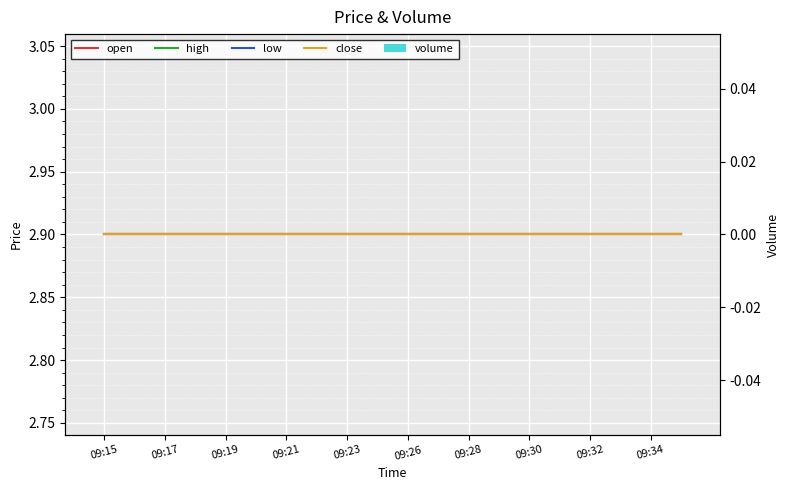

Is the value of low at 09:32 greater than the value of open at 09:17?

No